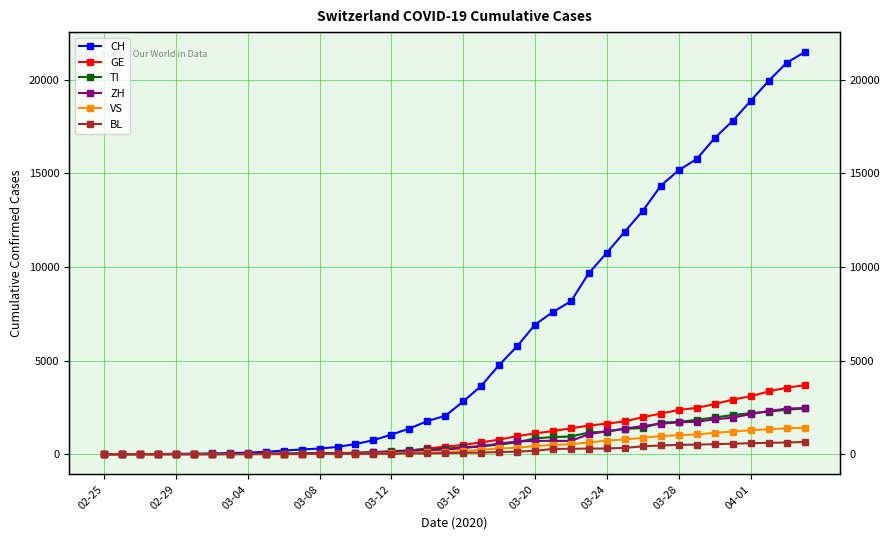

What is the sum of the BL values at 37 and 29?

951